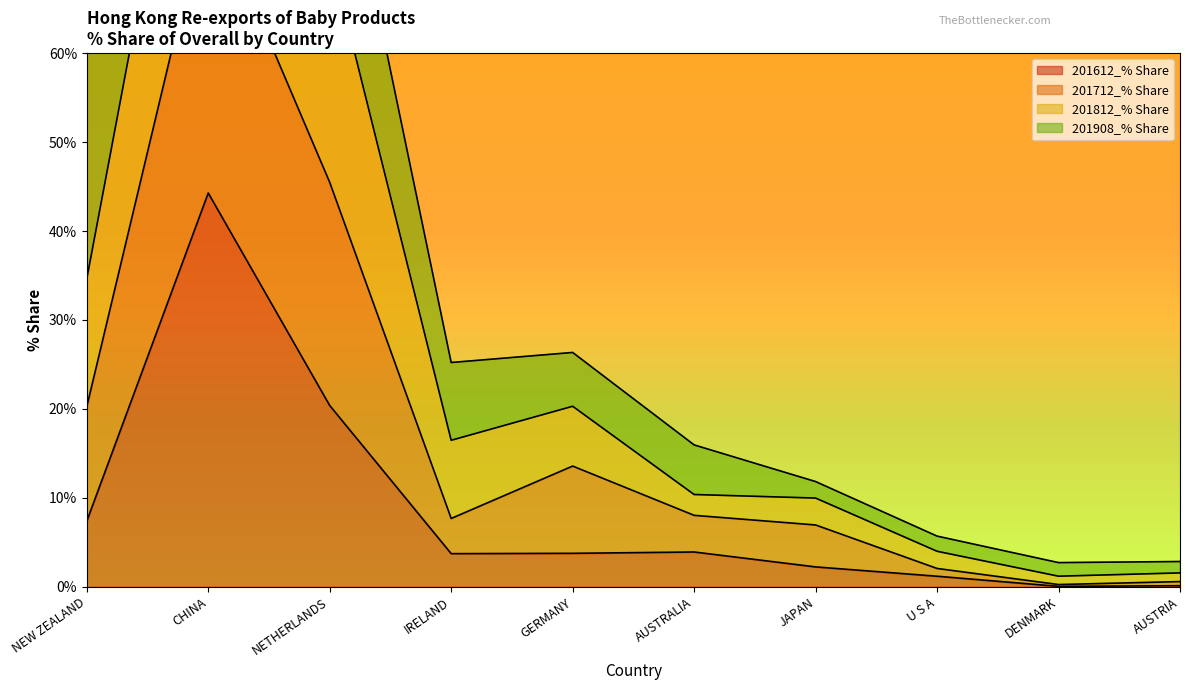

At which label is 201612_% Share closest to 22?

NETHERLANDS